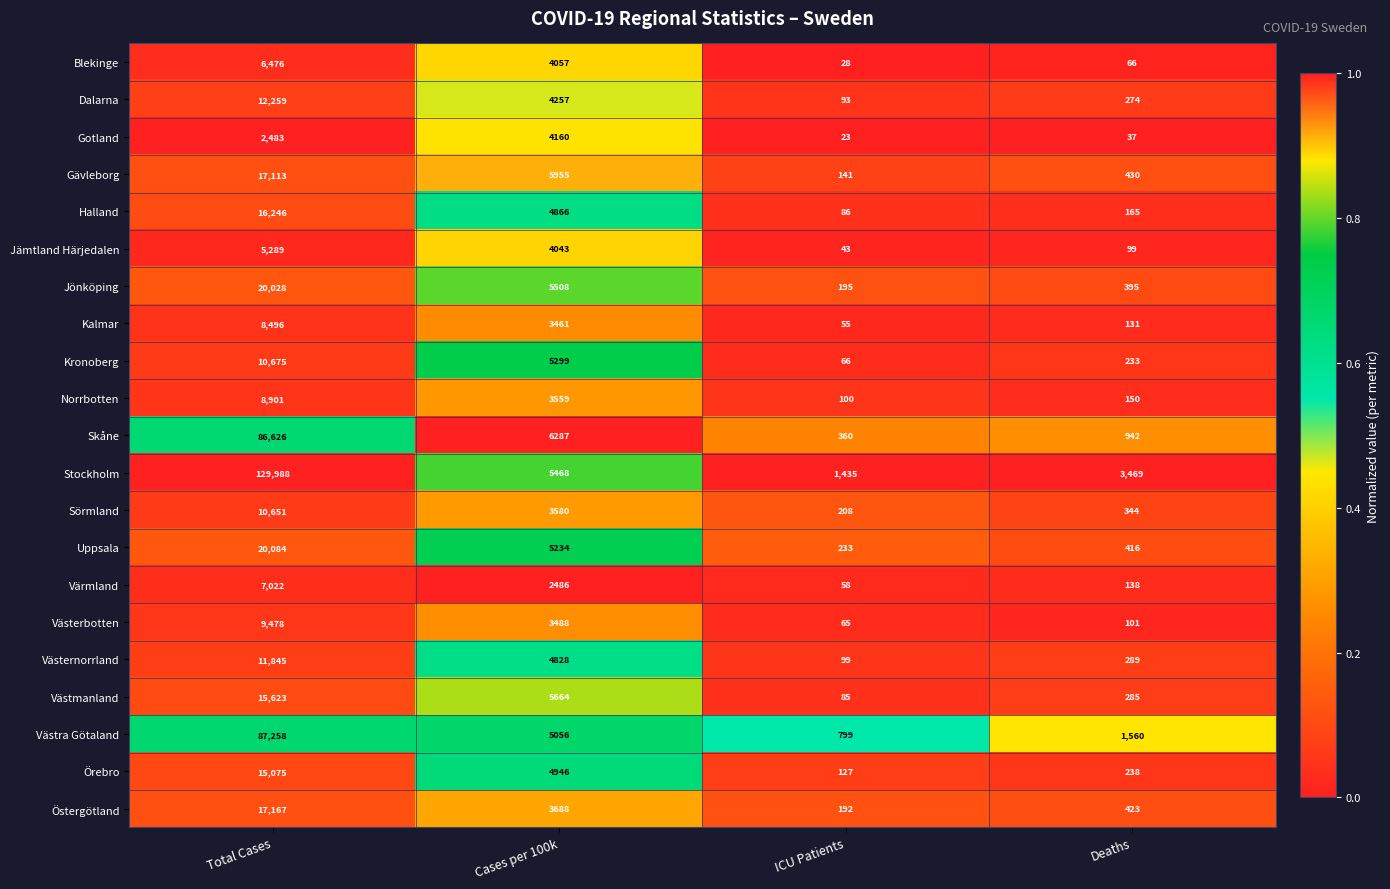

What is the approximate value of Västra Götaland at Total Cases, to the nearest 100?

87300